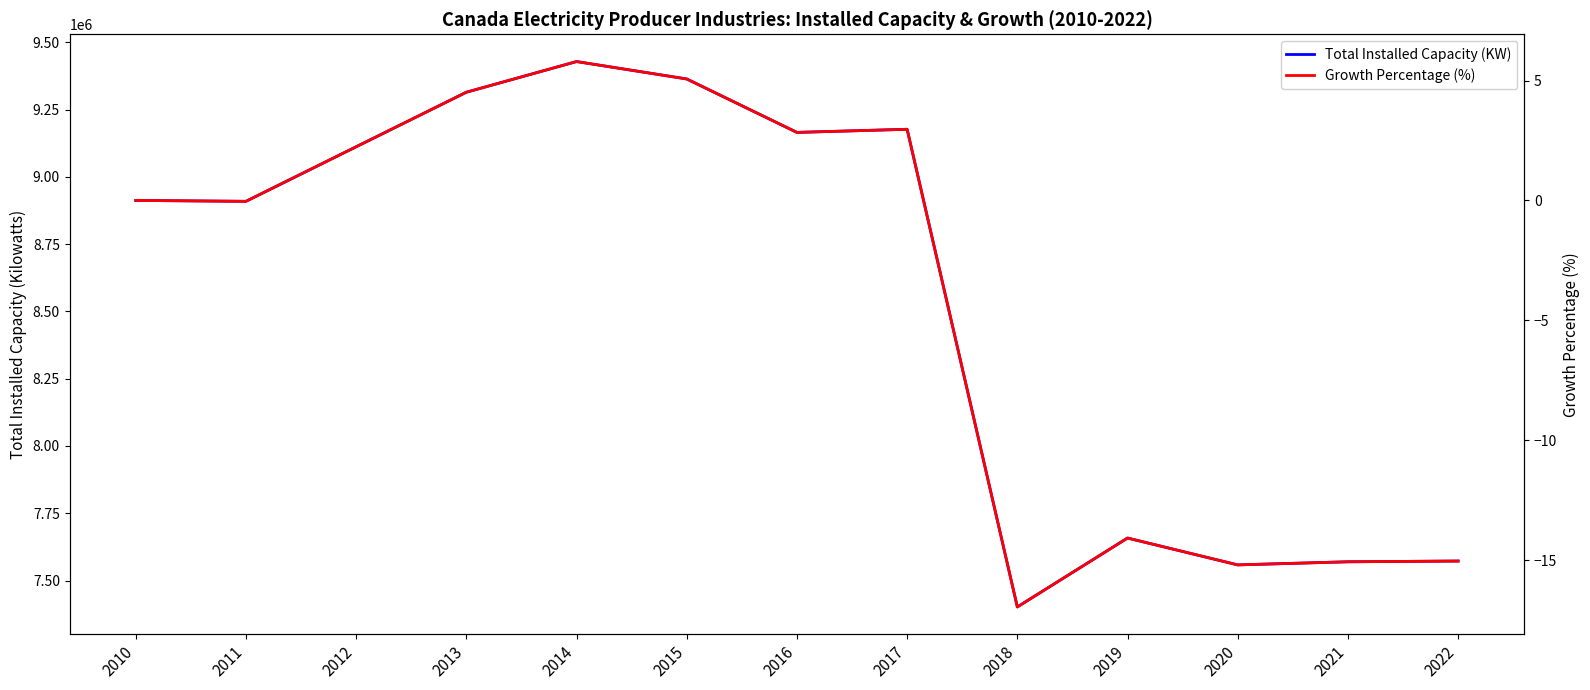

What is the sum of all Total Installed Capacity (KW) values?

111143353.0